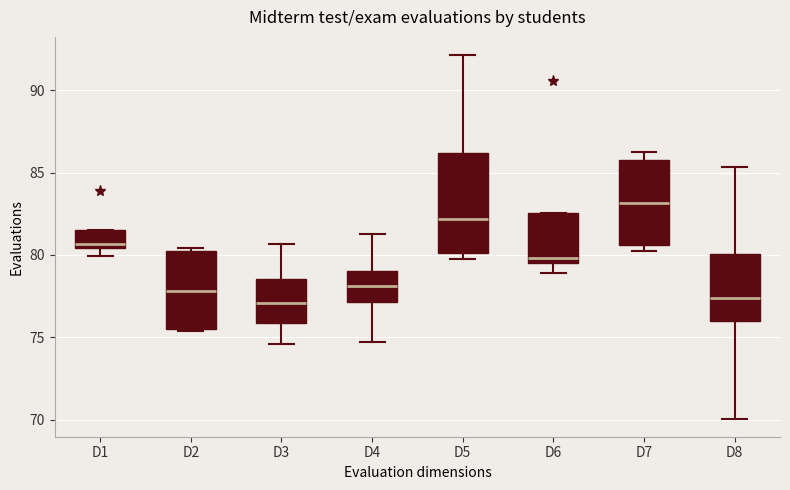

Which box has the highest median line?

D7